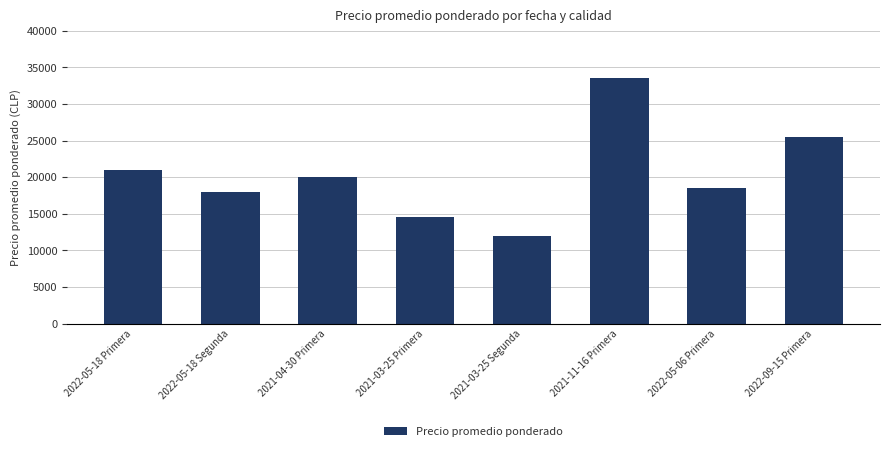

What is the change in value from 2022-05-18 Segunda to 2021-03-25 Segunda?

-6000